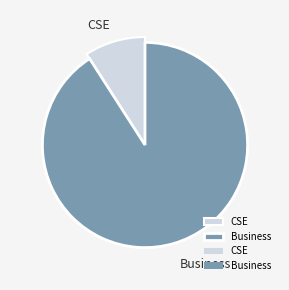

What is the change in value from CSE to Business?

+901